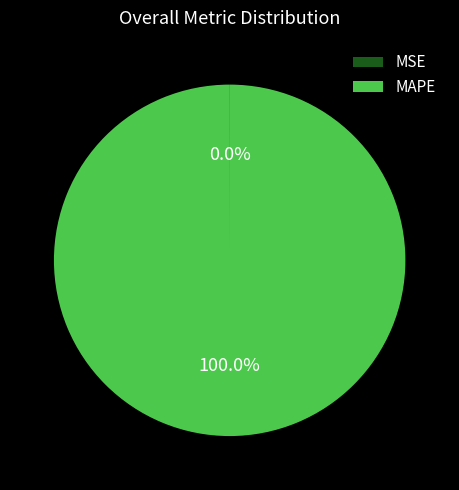

What is the largest slice in the pie chart?

MAPE